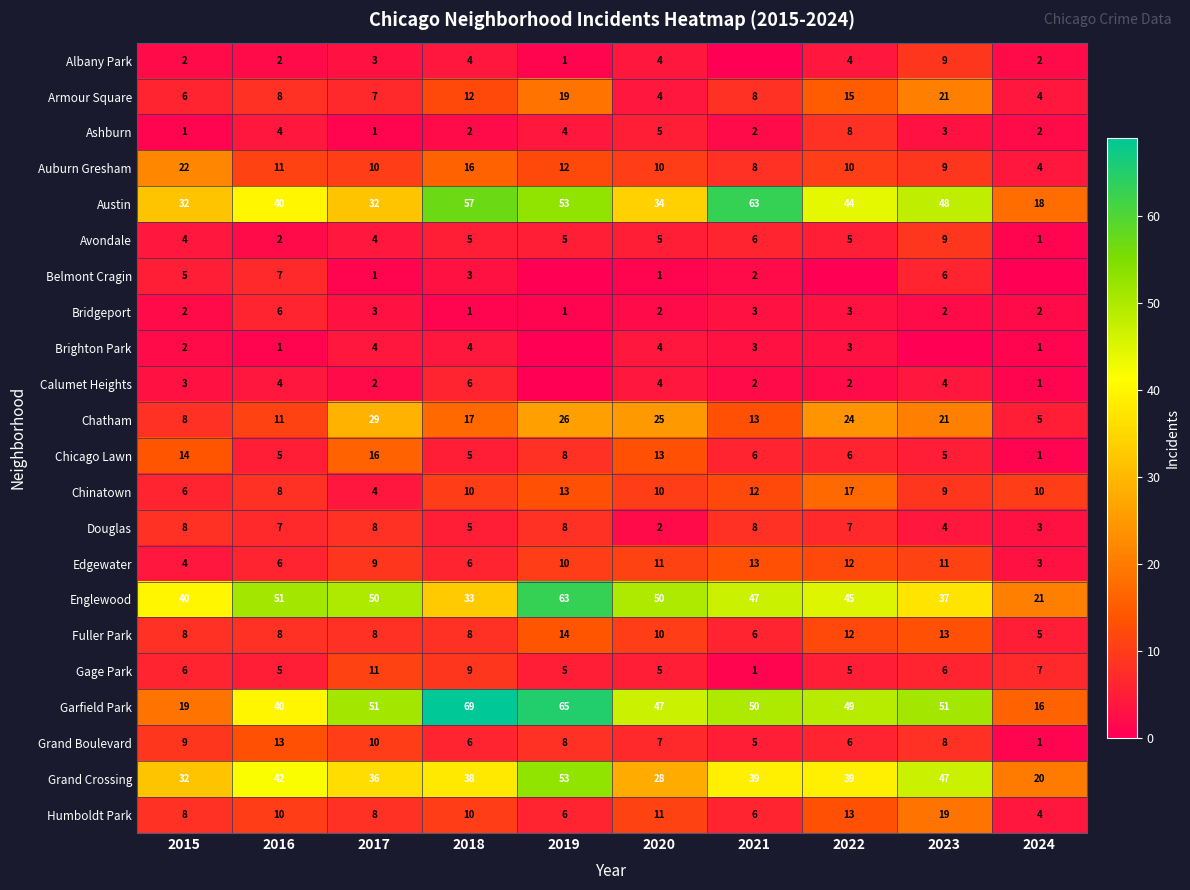

The Ashburn series shows 1 at 2017. True or false?

True